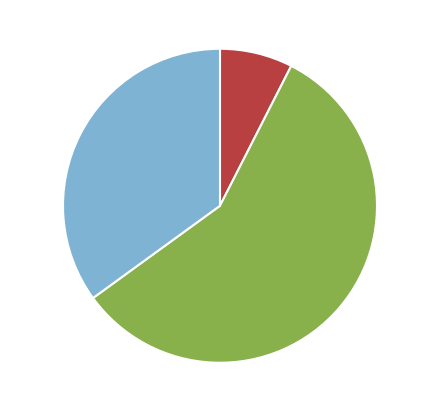

Is it true that mutation induction is 1% of the pie?

False